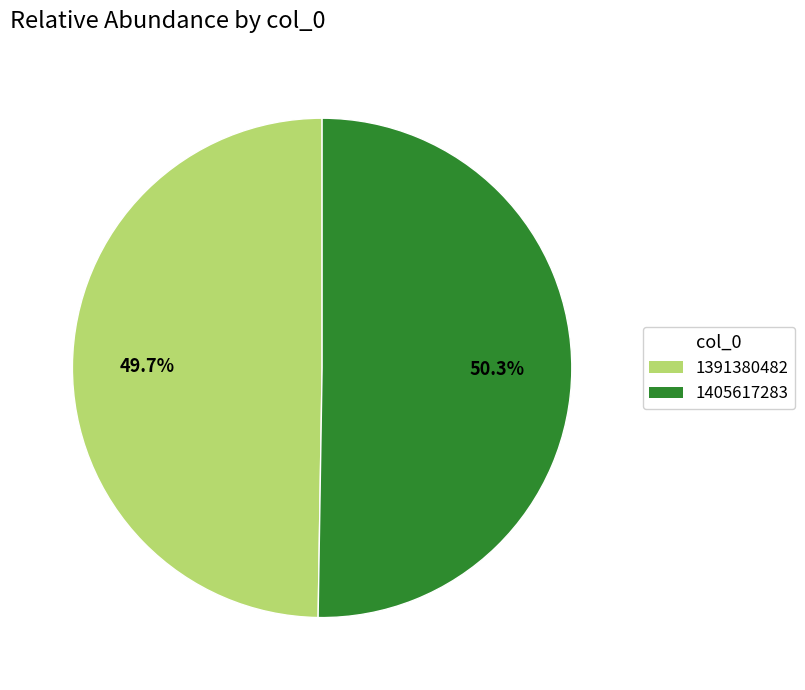

Is it true that 1391380482 is 45% of the pie?

False